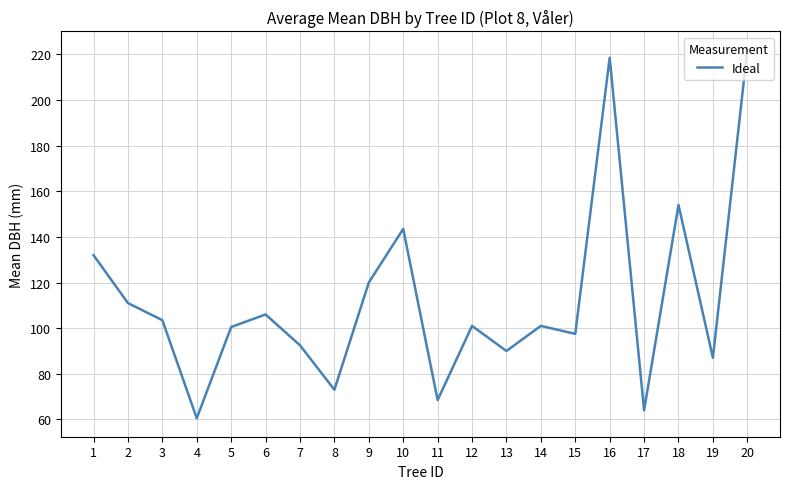

What is the minimum value shown in the chart?

60.5